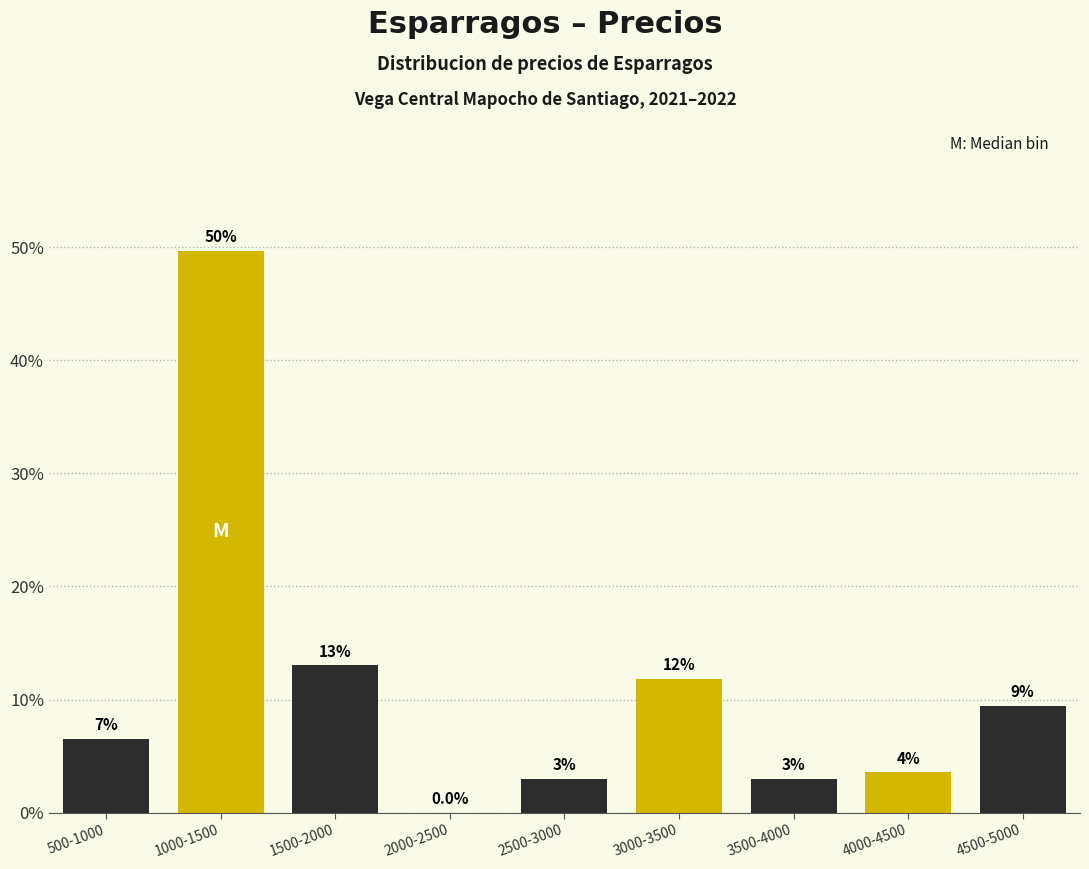

Are the bars horizontal?

No